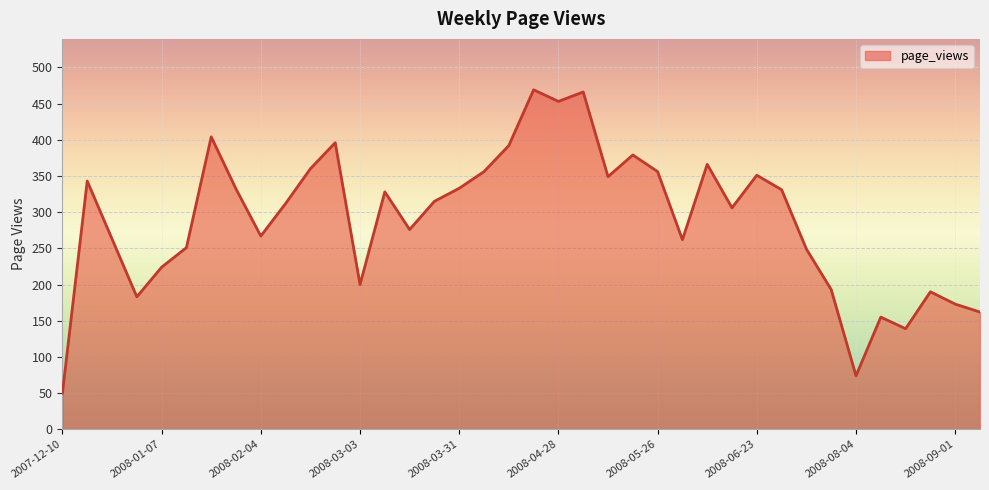

How many distinct data groups are displayed?

1